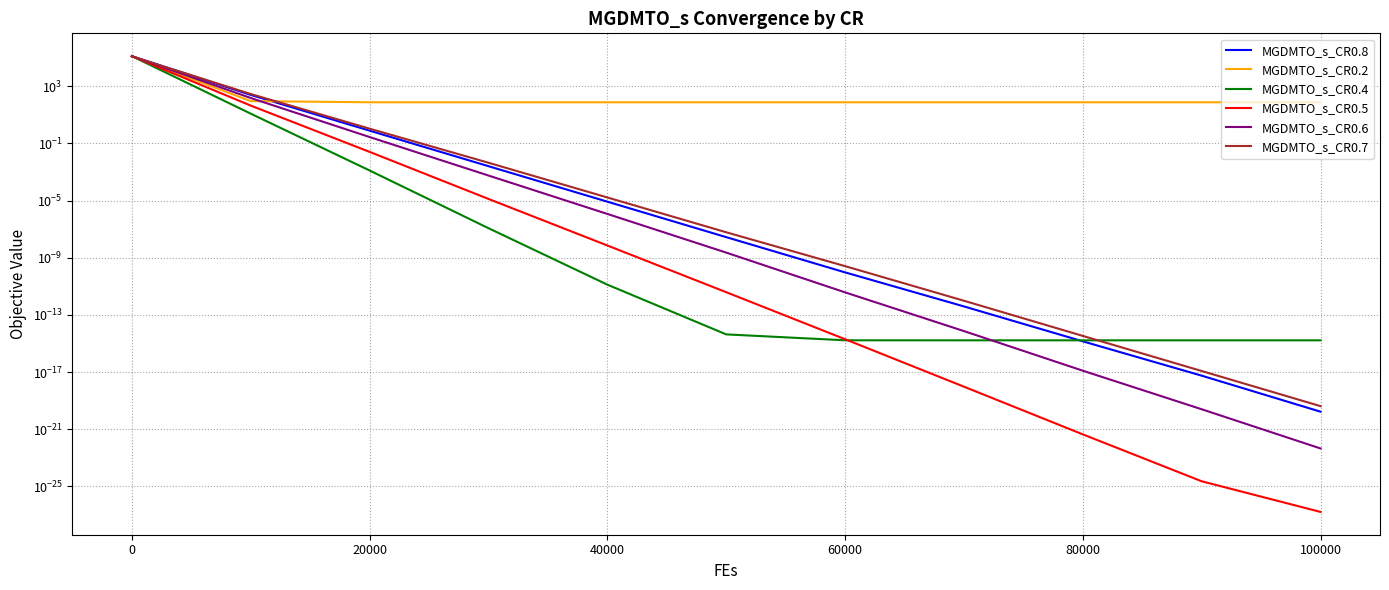

What are all the series names shown in the legend?

MGDMTO_s_CR0.8, MGDMTO_s_CR0.2, MGDMTO_s_CR0.4, MGDMTO_s_CR0.5, MGDMTO_s_CR0.6, MGDMTO_s_CR0.7